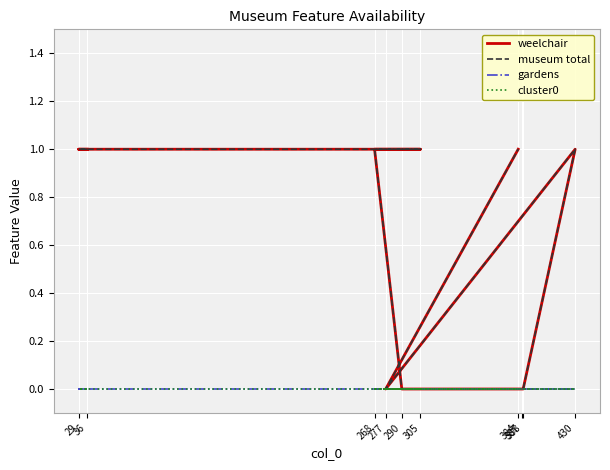

What are all the series names shown in the legend?

weelchair, museum total, gardens, cluster0